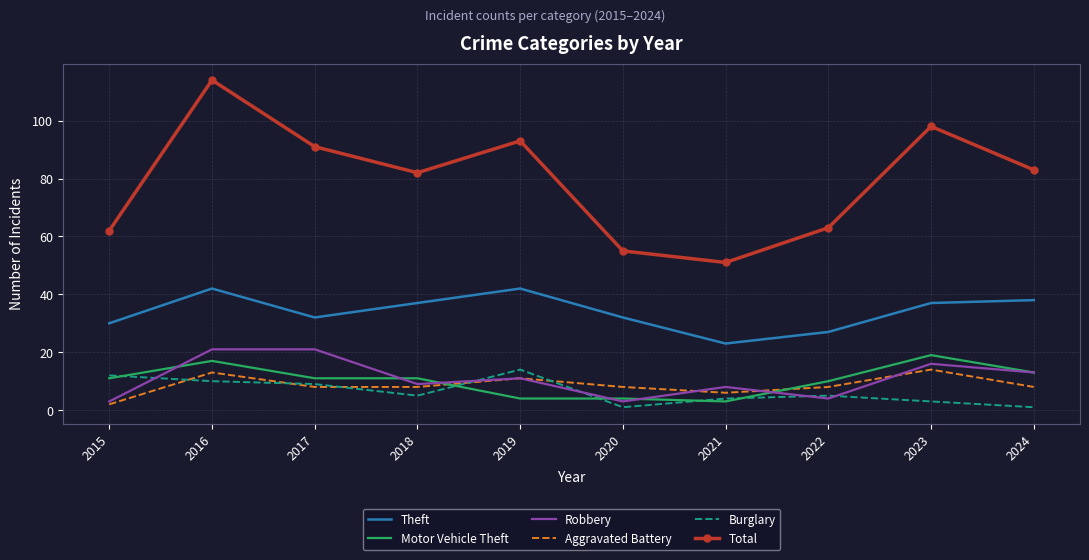

True or false: Theft has a value of 23 at 2021.

True